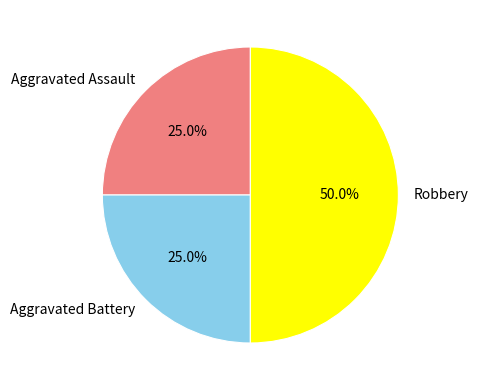

Does Aggravated Battery account for over 50% of the chart?

No